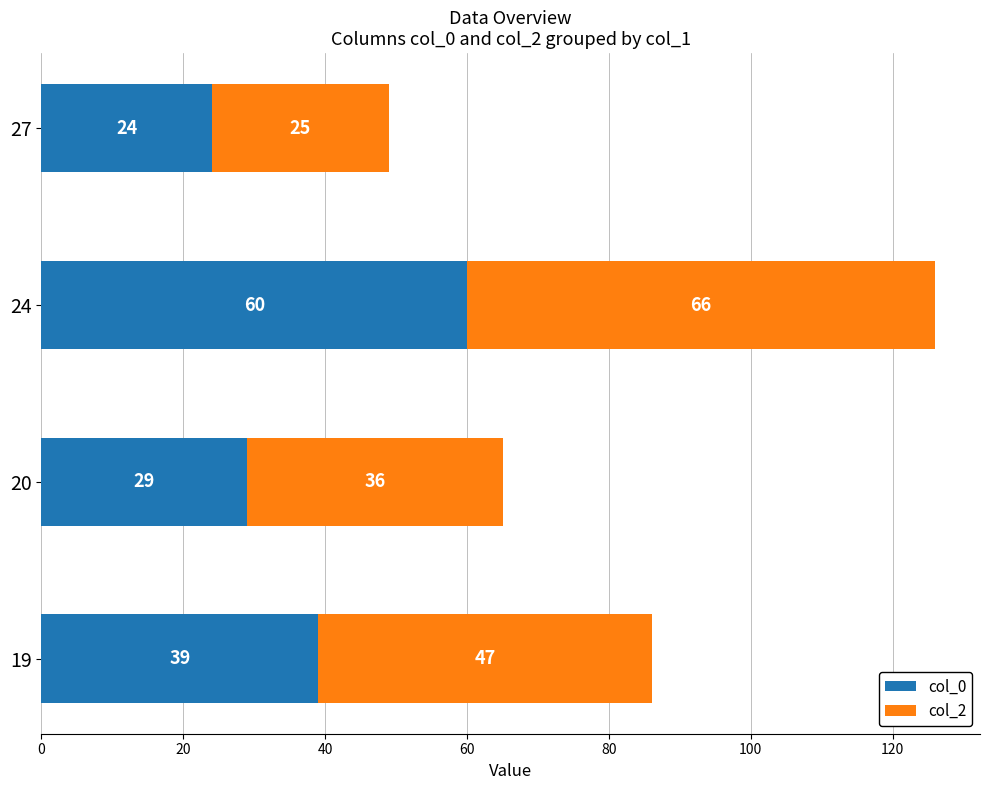

The value of col_0 at 27 is 32. True or false?

False